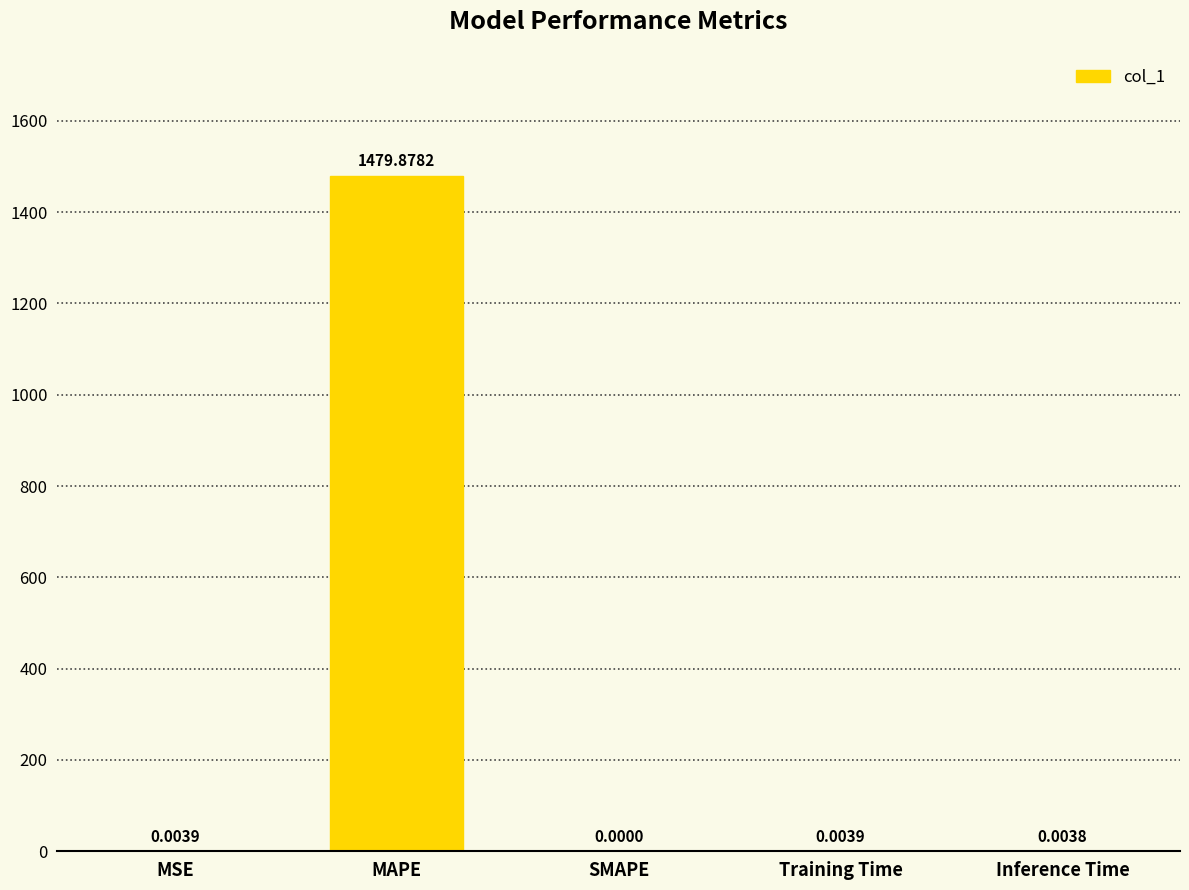

Count the number of data series in this chart.

1